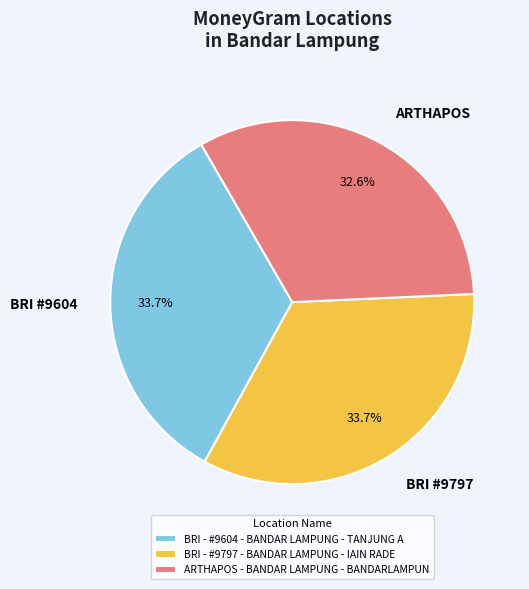

What percentage is the BRI - #9797 - BANDAR LAMPUNG - IAIN RADE slice, to the nearest percent?

34%